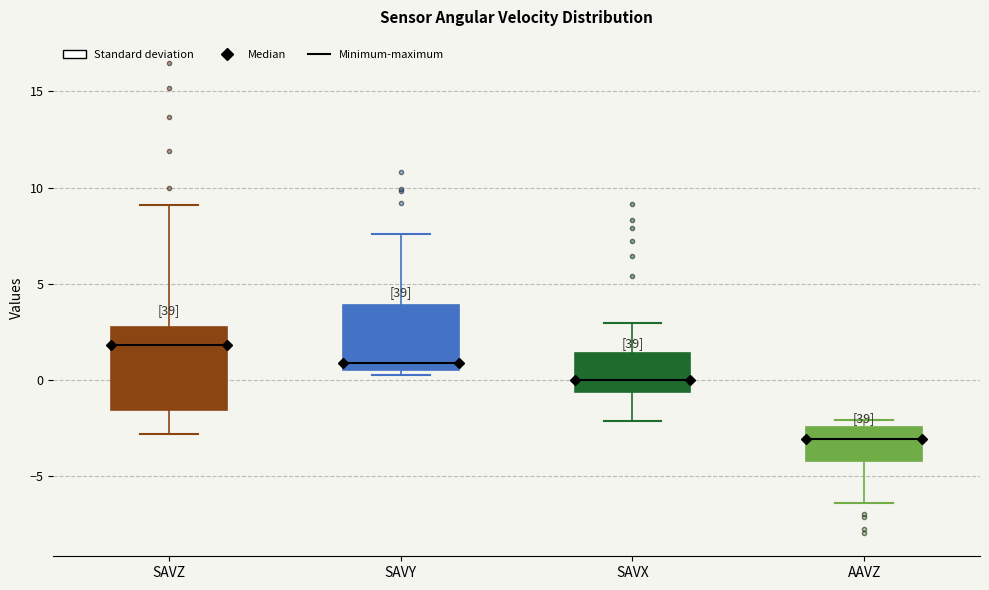

Reading left to right, read every box against the y-axis: the position of its median line, the range the box covers, and the ends of its whiskers. The values are not printed on the chart, so give them approximately, as read against the axis.

SAVZ: median 2.0, box -1.5 to 3.0, whiskers -3.0 to 9.0
SAVY: median 1.0, box 0.5 to 4.0, whiskers 0.5 (just below the box's lower edge) to 7.5
SAVX: median 0.0, box -0.5 to 1.5, whiskers -2.0 to 3.0
AAVZ: median -3.0, box -4.0 to -2.5, whiskers -6.5 to -2.0